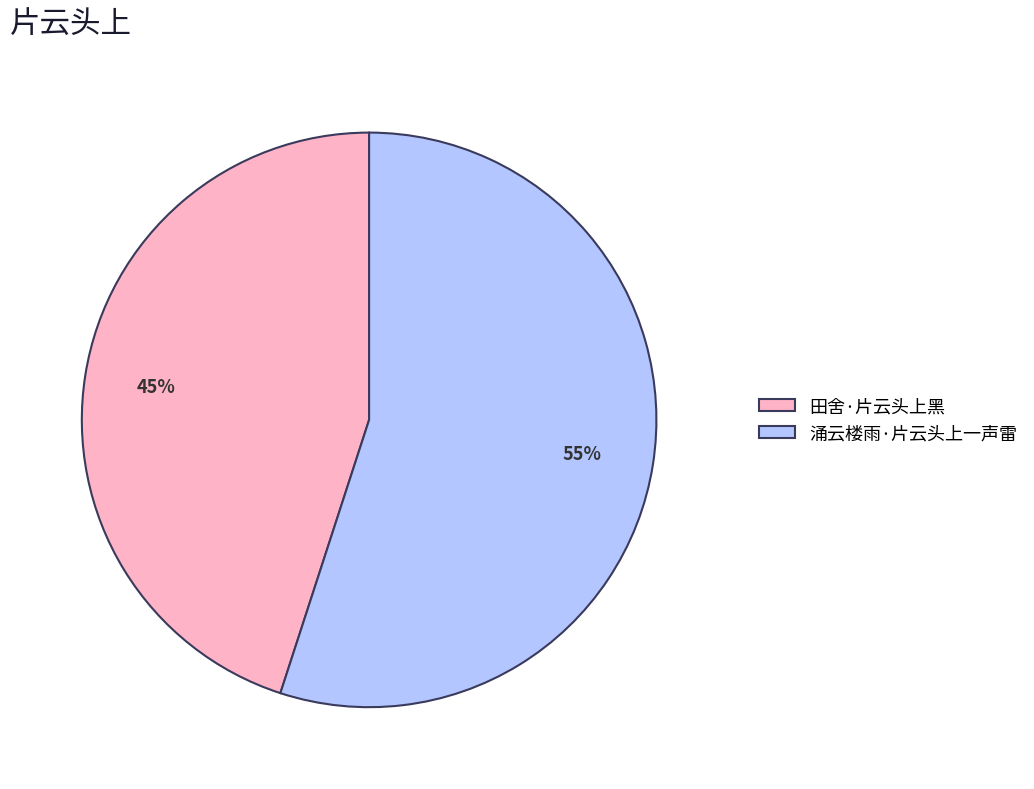

Rank the categories by value from highest to lowest.

涌云楼雨·片云头上一声雷, 田舍·片云头上黑